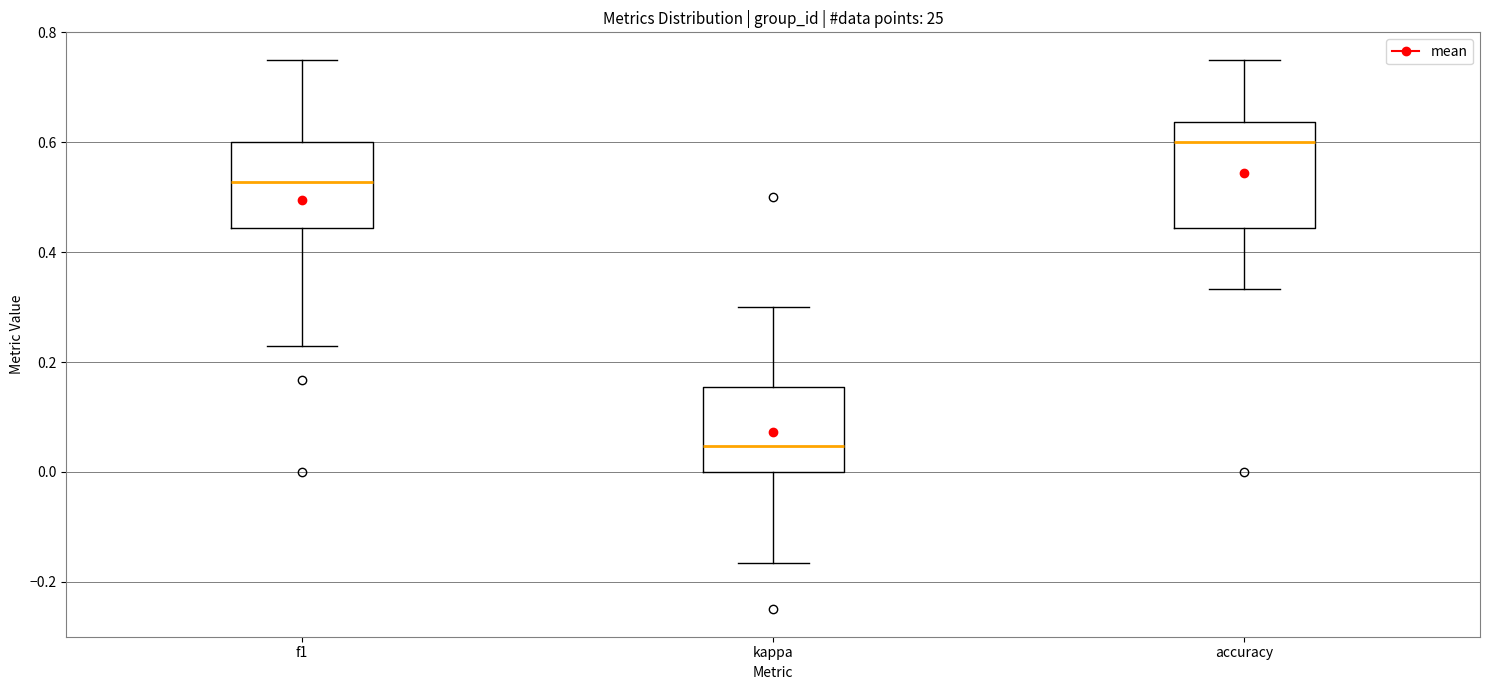

Which box has the highest median line?

accuracy